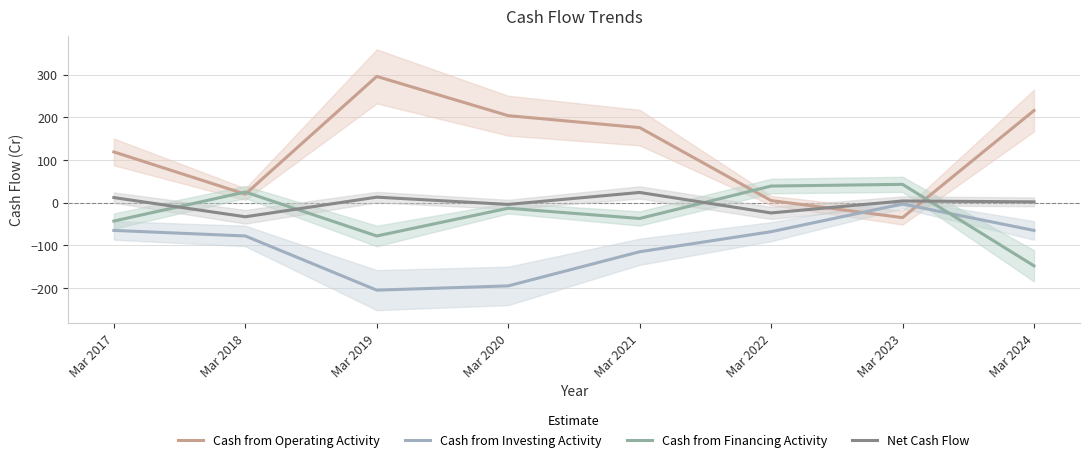

What is the spread (max minus min) of values at Mar 2019?

501